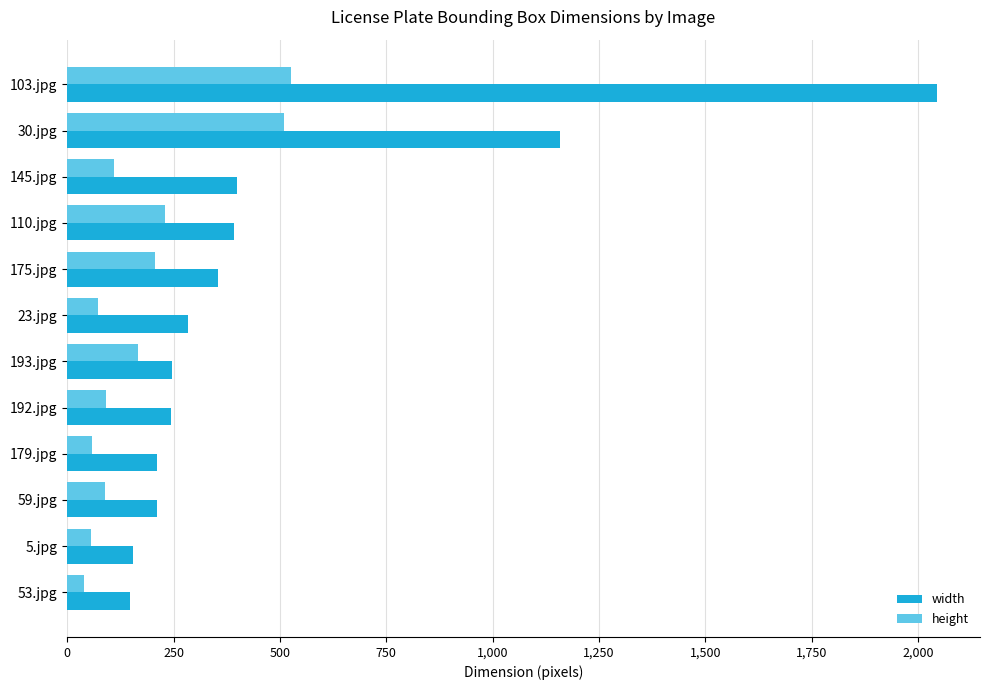

What is the difference between the maximum and minimum values in the height series?

487